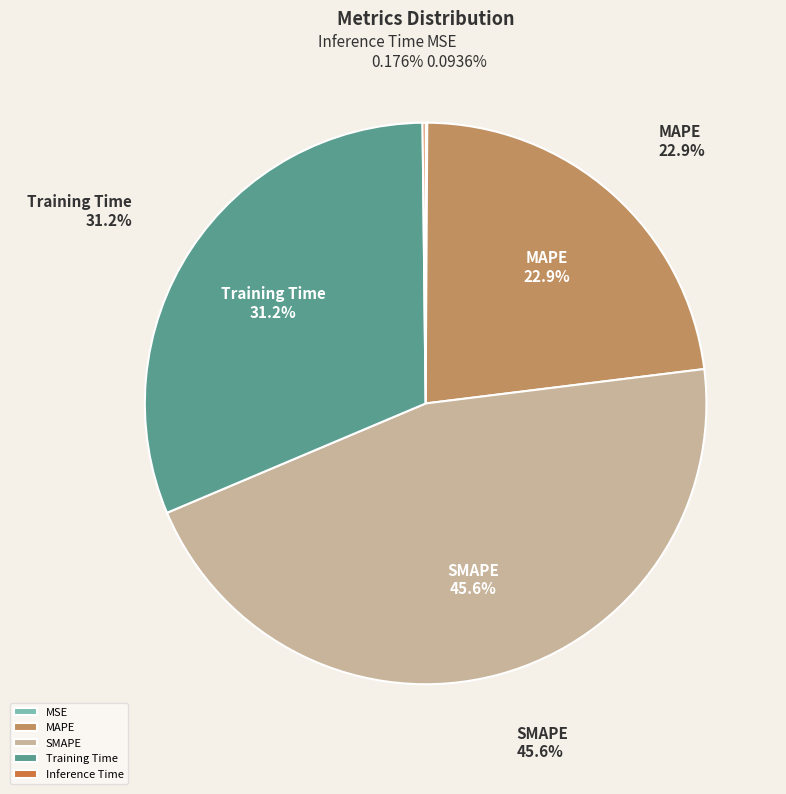

What is the smallest slice in the pie chart?

MSE